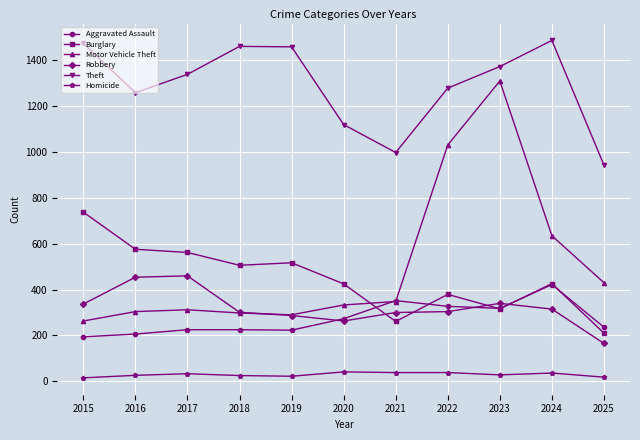

How many interior local peaks does the Theft series have?

2